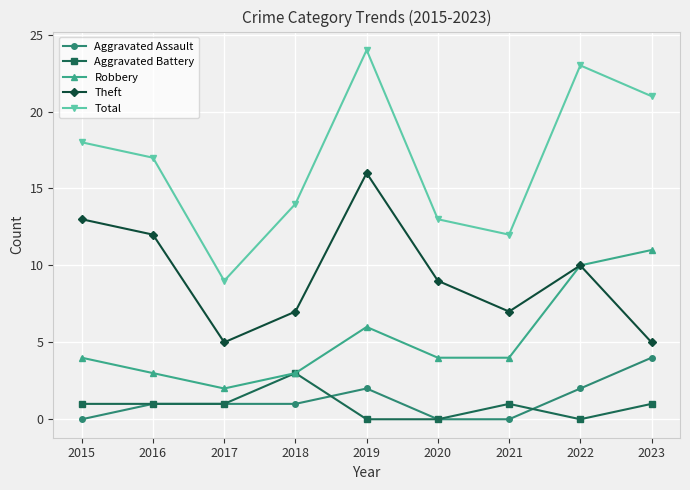

What is the total value across all series at 2023?

42